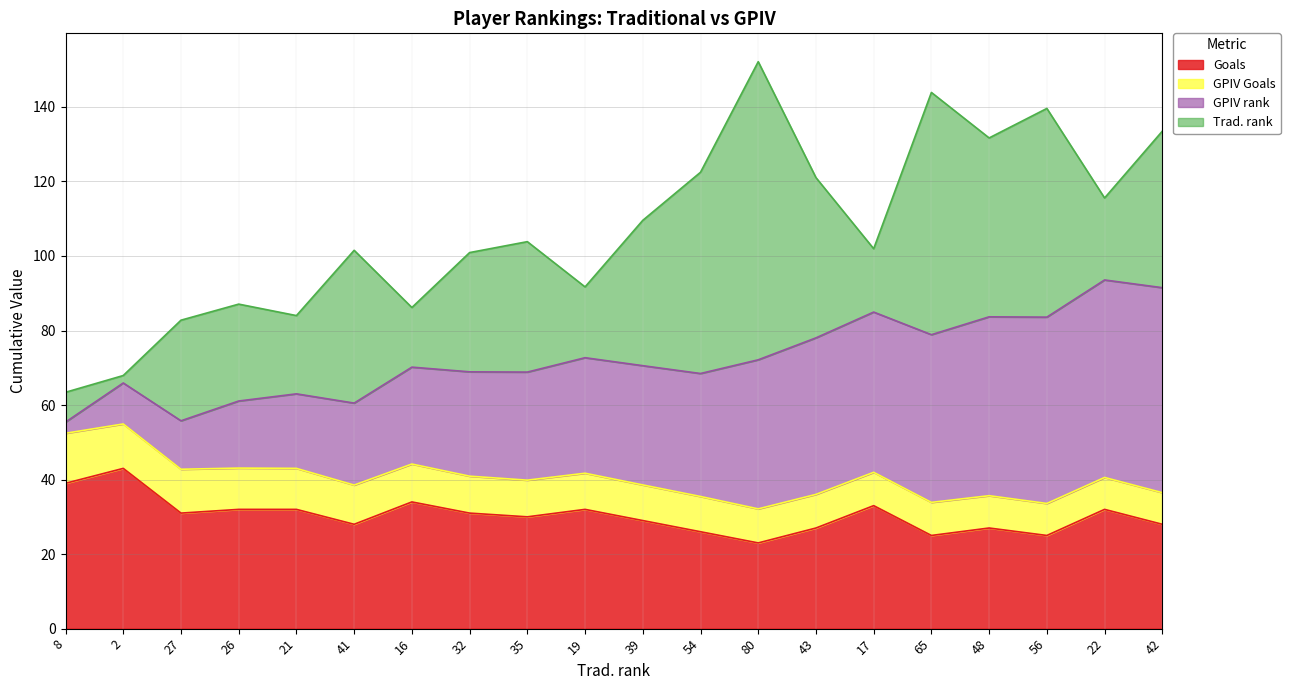

At which label does Goals reach its minimum?

80